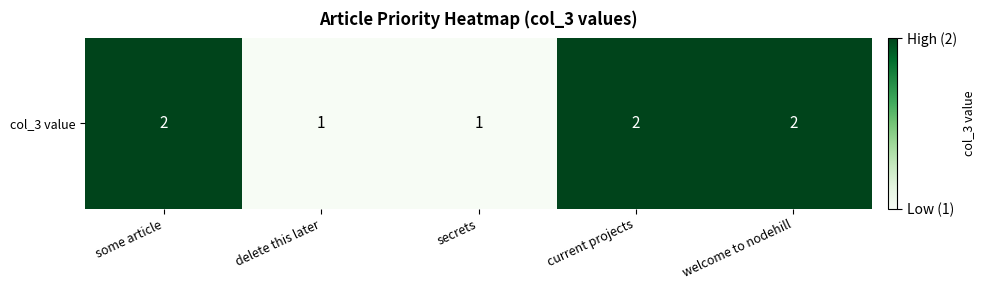

At which category does the chart reach its minimum across all series?

delete this later